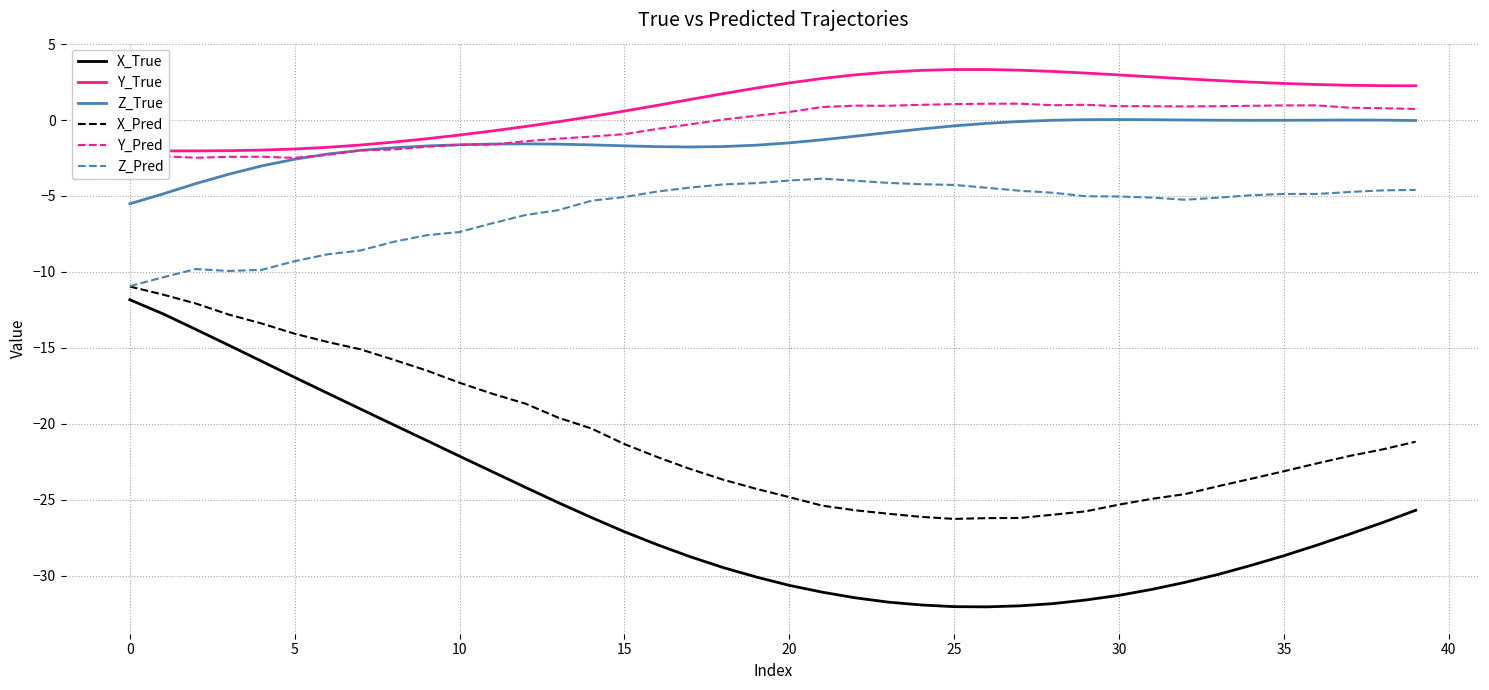

True or false: Y_Pred and Z_Pred cross at least once.

False